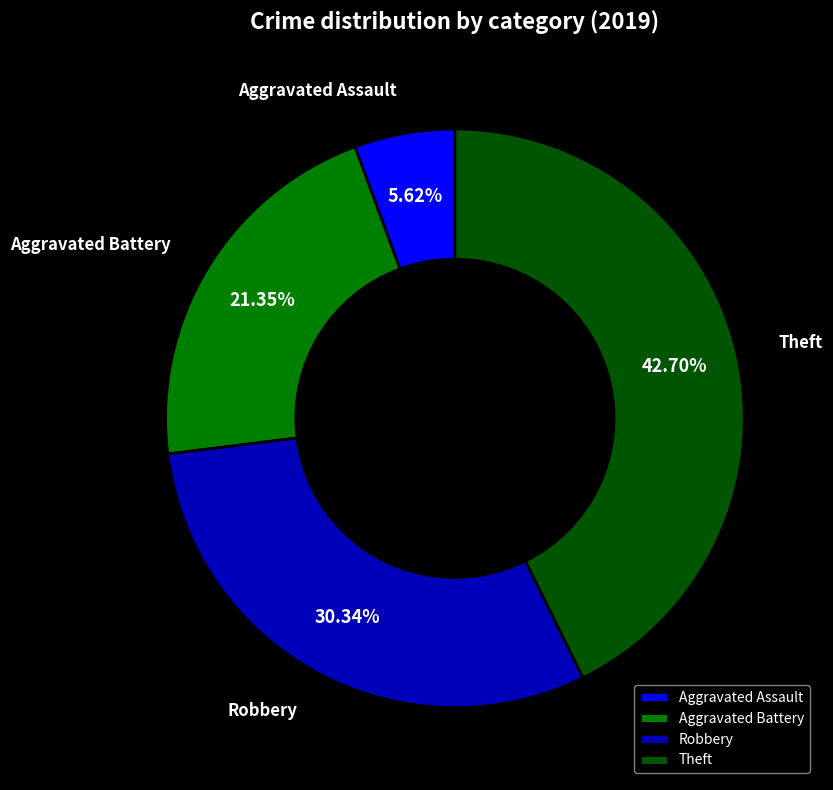

How many segments does this pie chart have?

4